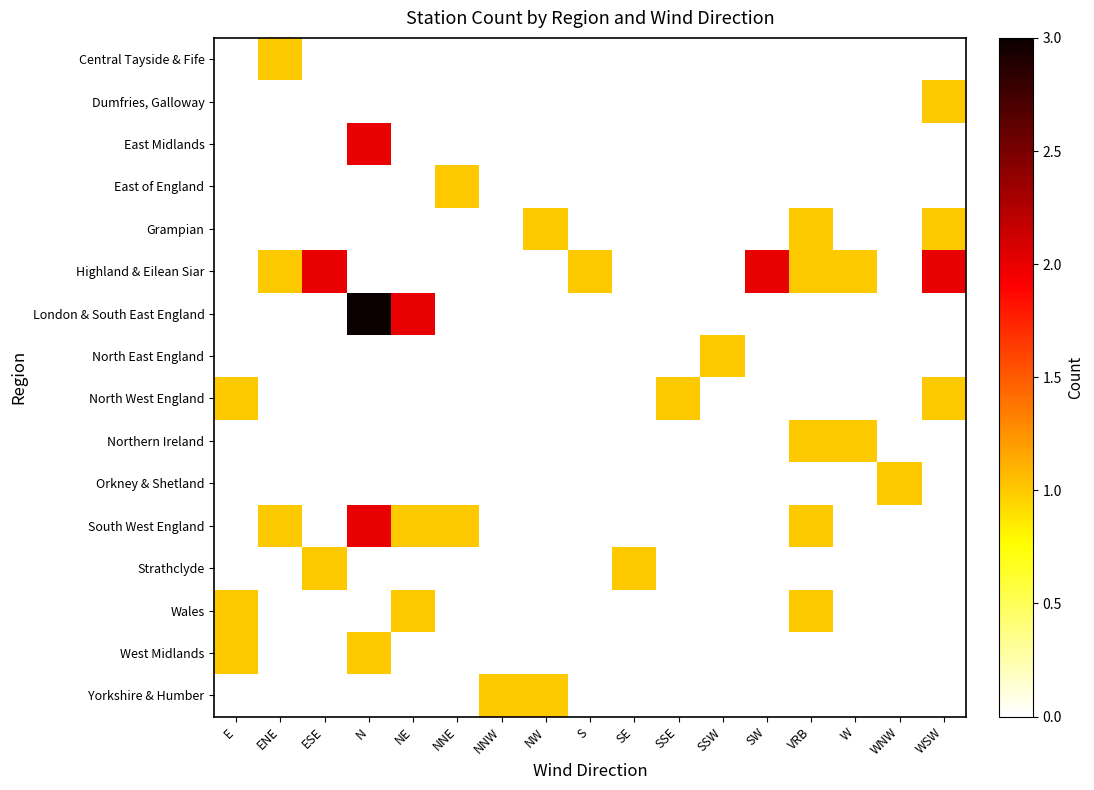

Which label corresponds to the smallest value in the chart?

E